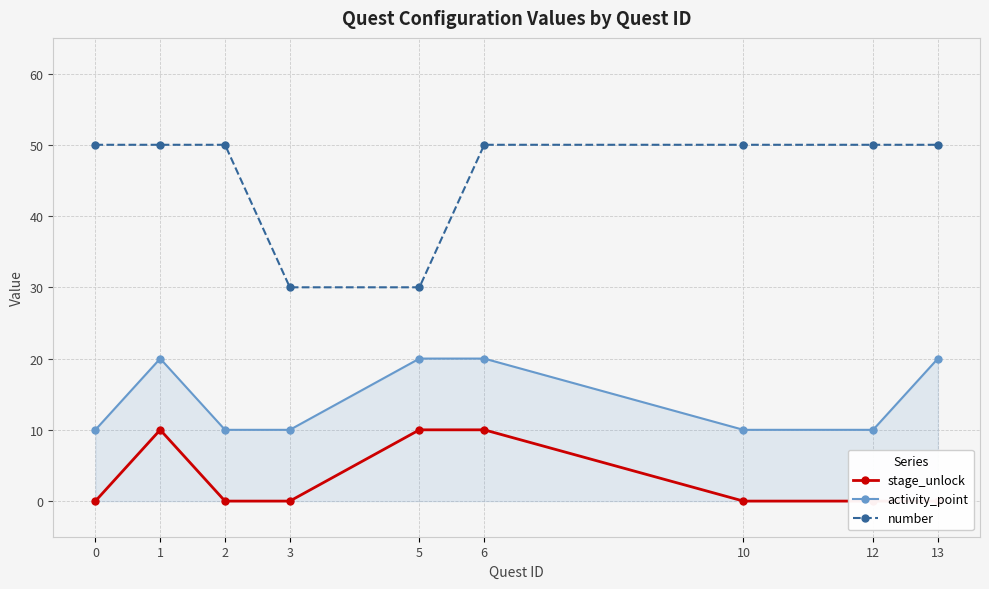

Which has a higher value, 3 or 2?

3